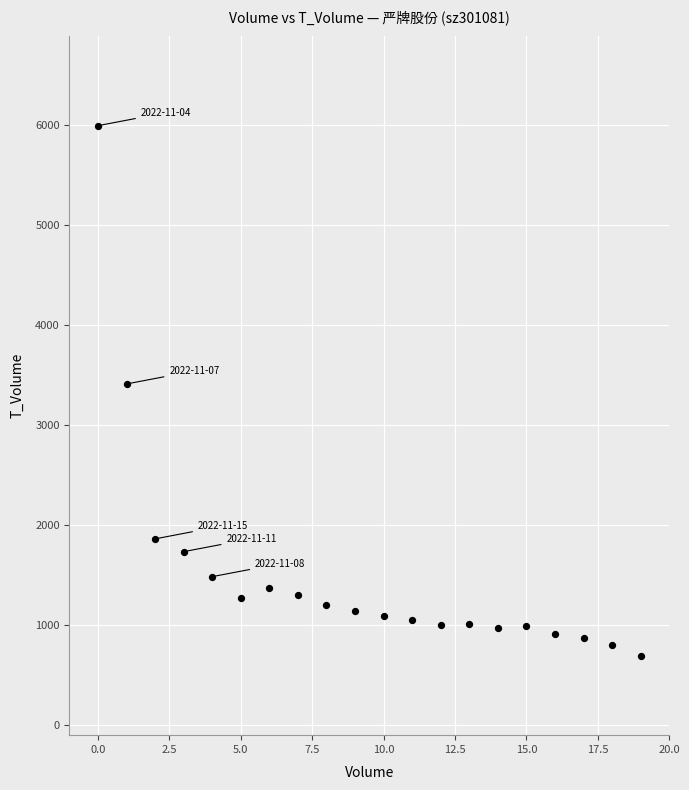

What is the range of Y values (max minus min)?

5304